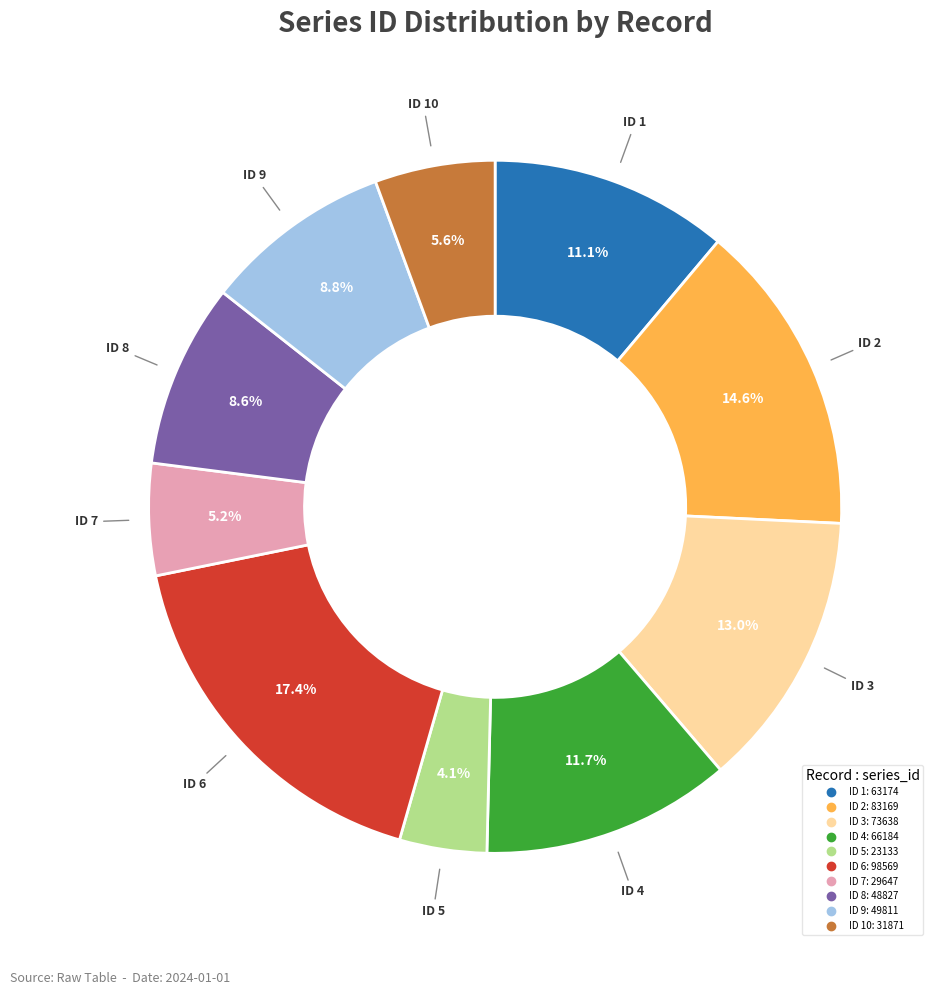

Does any single category account for the majority?

No